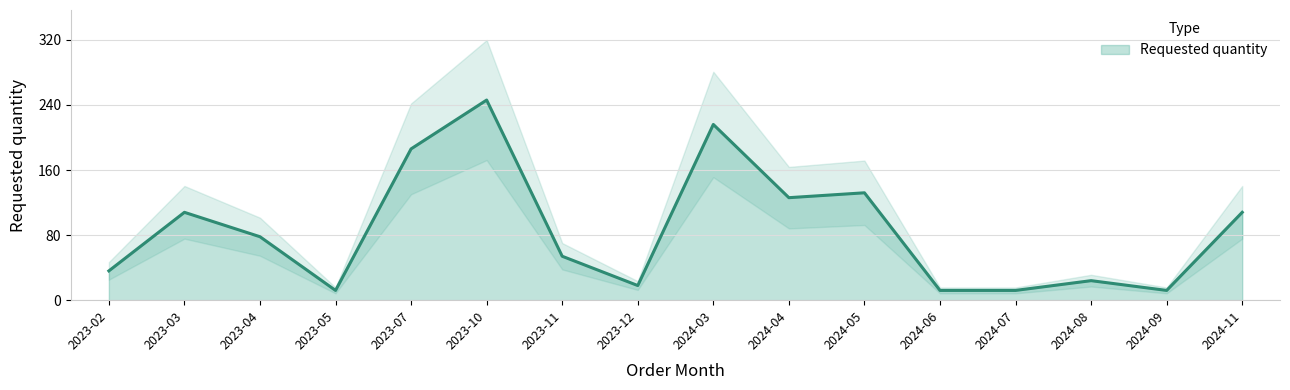

Does the chart have visible grid lines?

Yes